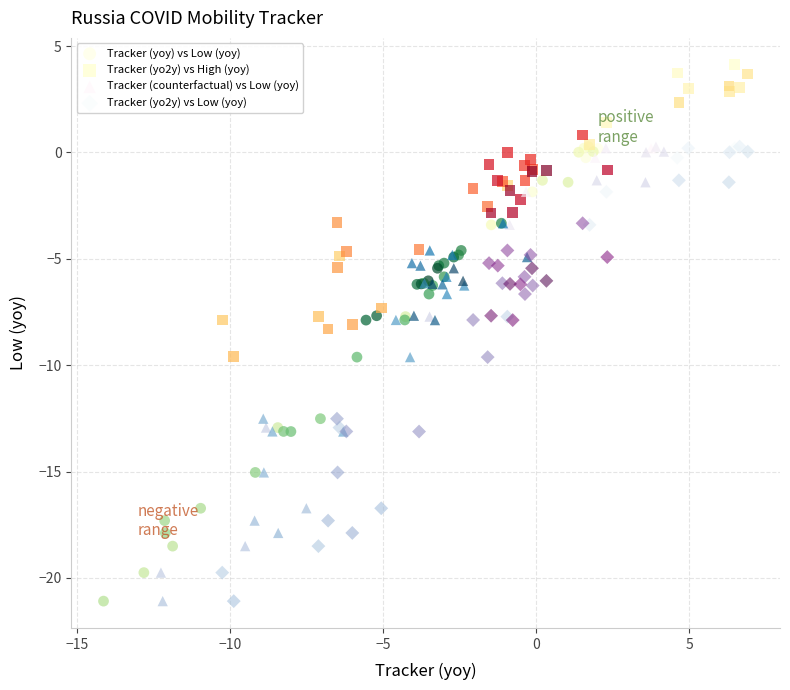

Which series reaches the maximum Y coordinate?

Tracker (yo2y) vs High (yoy)